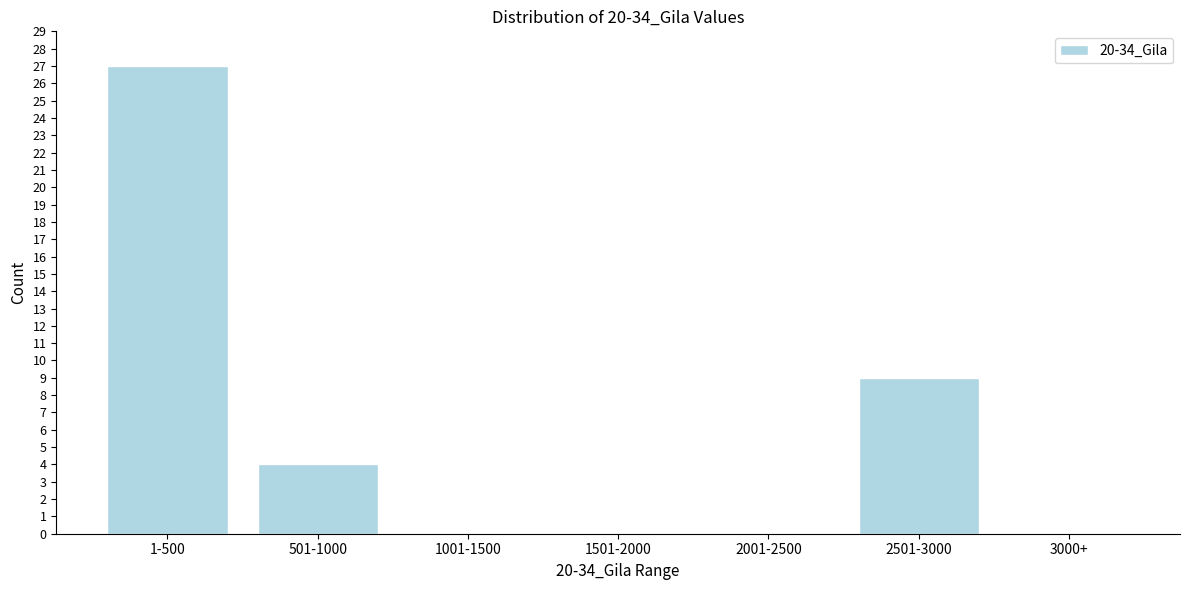

Reading left to right, transcribe all the data shown in this chart.

1-500=27	501-1000=4	1001-1500=0	1501-2000=0	2001-2500=0	2501-3000=9	3000+=0